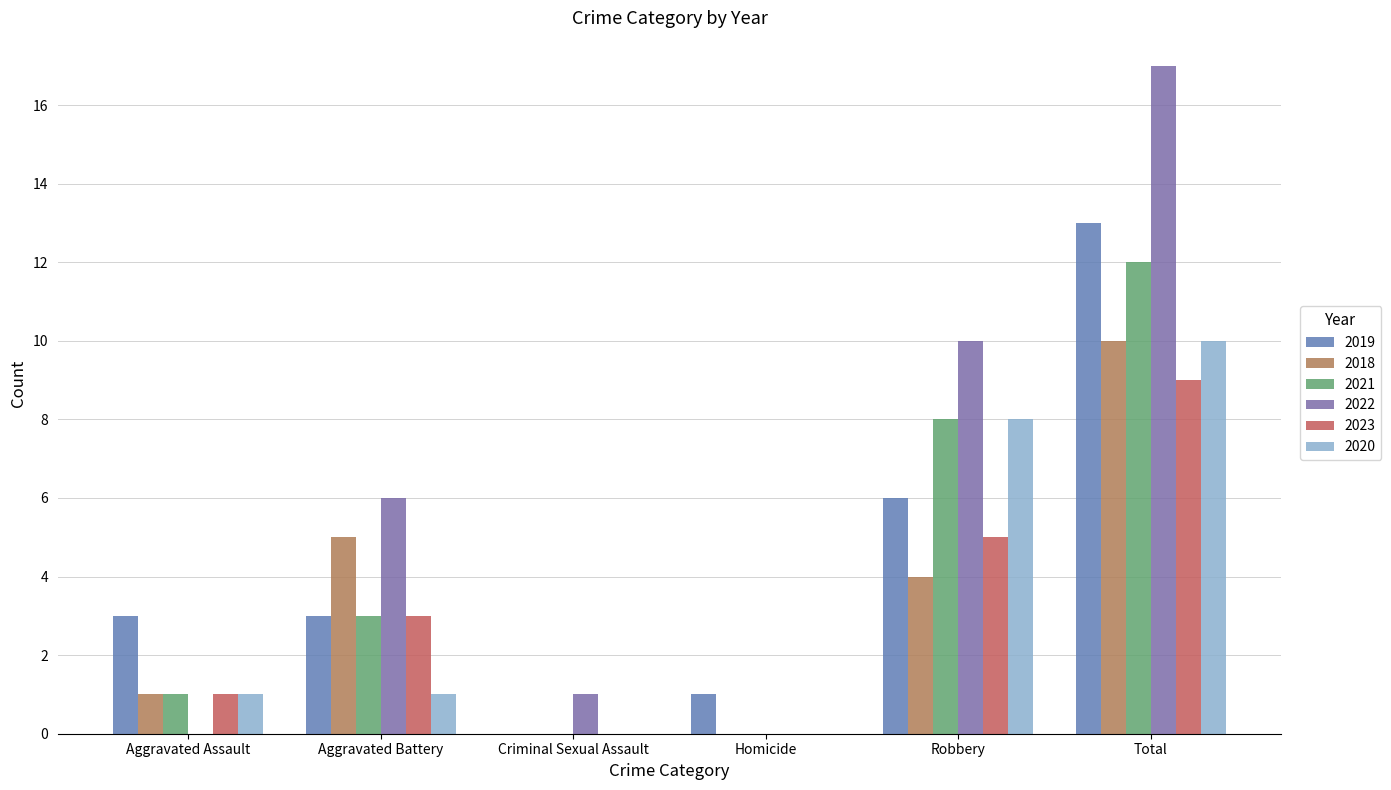

Which series changed the most between Aggravated Battery and Homicide?

2022